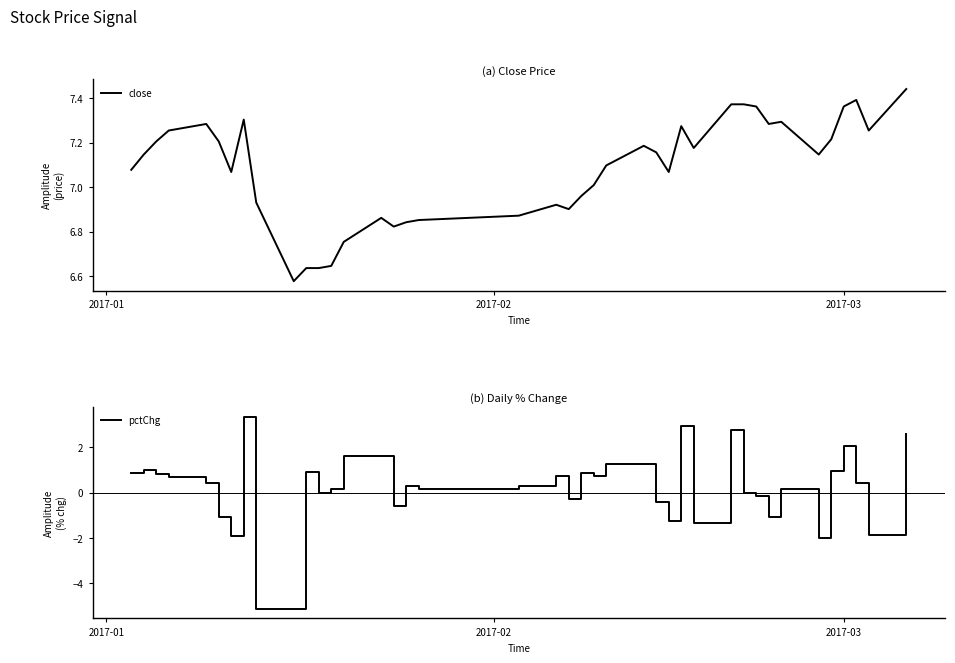

What is the lowest value of the pctChg series?

-5.1